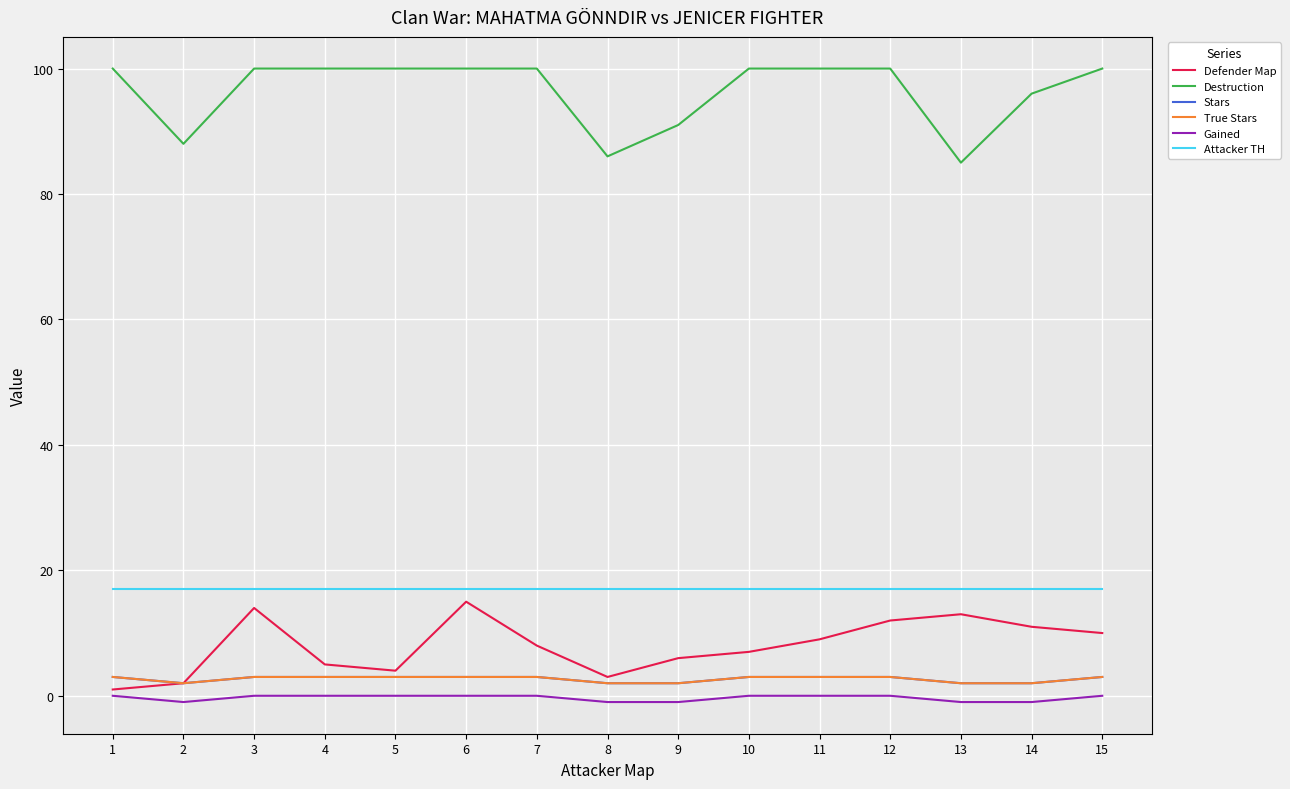

Rank the series at 8 from lowest to highest value.

Gained, Stars, True Stars, Defender Map, Attacker TH, Destruction